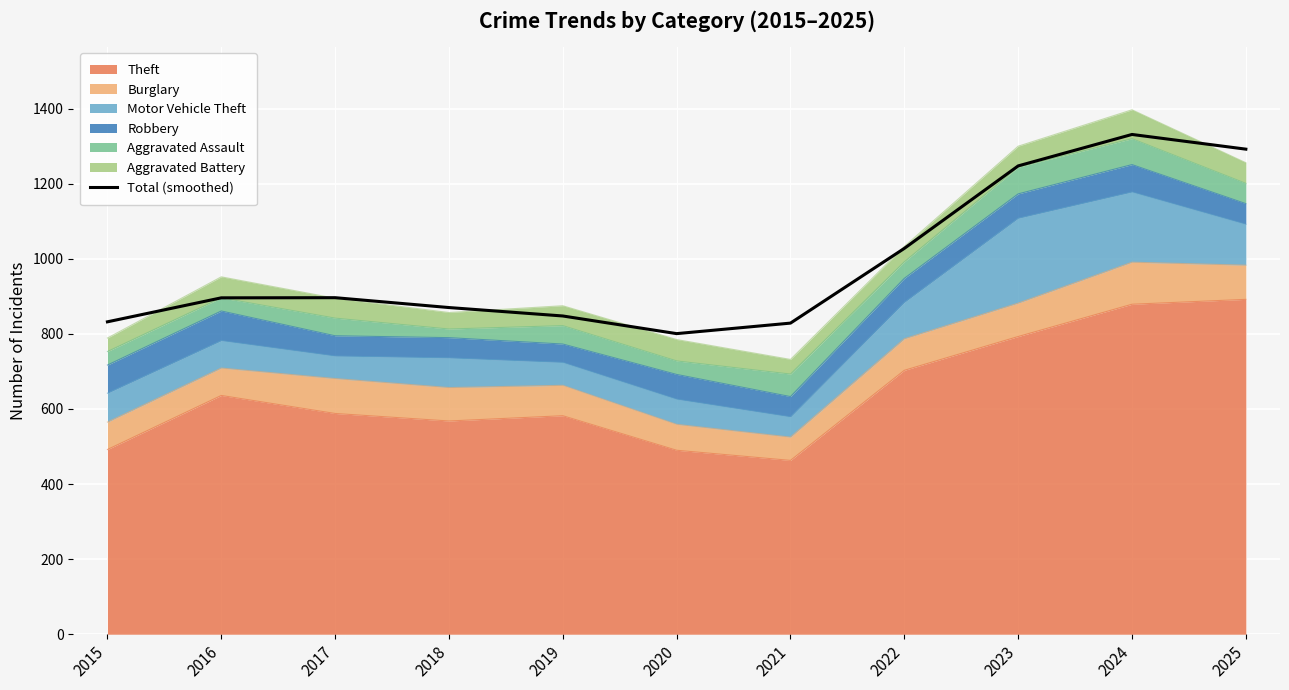

List the labels in order of value, largest first.

2024, 2025, 2023, 2022, 2017, 2016, 2018, 2019, 2015, 2021, 2020